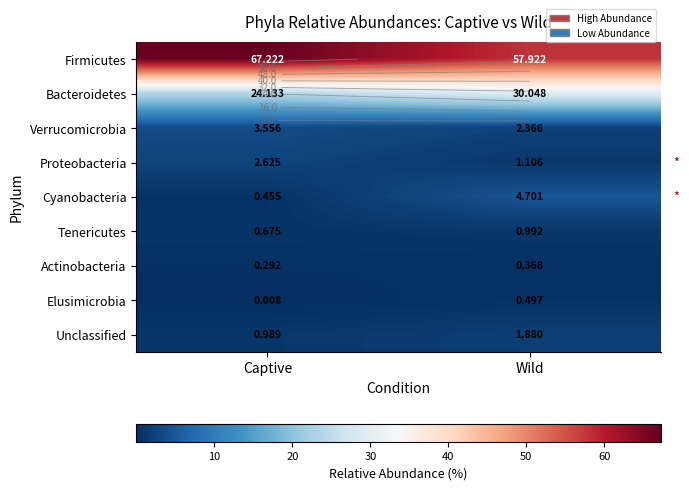

Which series has the largest total across all categories?

Firmicutes